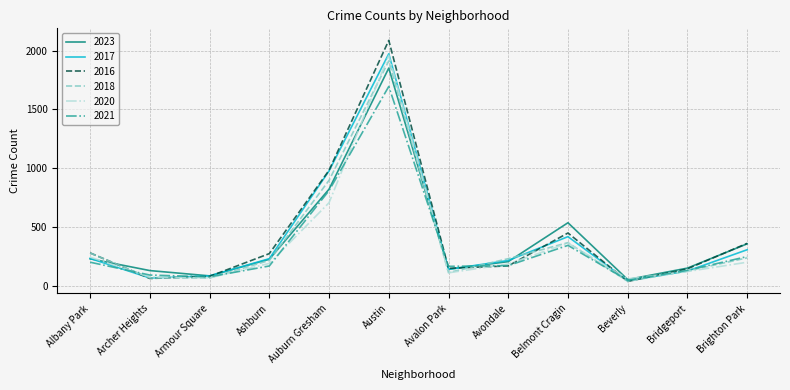

The 2017 series shows 309 at Brighton Park. True or false?

True